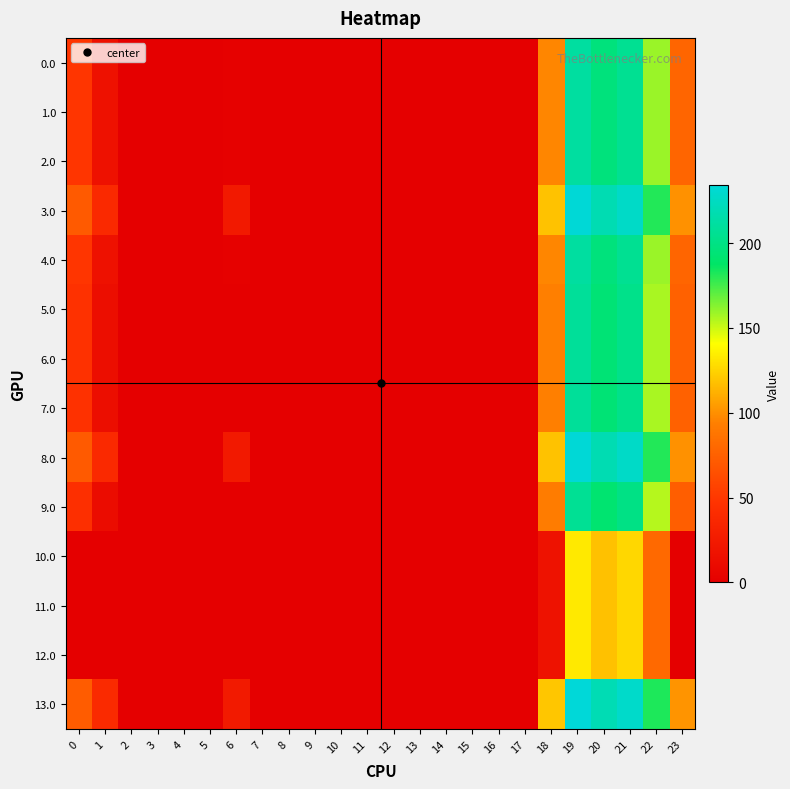

Reading right to left, extract all data points from this chart.

0.0: 23=78.3	22=159.3	21=205.4	20=196.9	19=211.5	18=96.6	17=0.0	16=0.0	15=0.0	14=0.0	13=0.0	12=0.0	11=0.0	10=0.0	9=0.0	8=0.0	7=0.0	6=2.0	5=0.0	4=0.0	3=0.0	2=0.0	1=16.5	0=49.0
1.0: 23=78.3	22=159.3	21=205.4	20=196.9	19=211.5	18=96.6	17=0.0	16=0.0	15=0.0	14=0.0	13=0.0	12=0.0	11=0.0	10=0.0	9=0.0	8=0.0	7=0.0	6=2.0	5=0.0	4=0.0	3=0.0	2=0.0	1=16.5	0=49.0
2.0: 23=78.3	22=159.3	21=205.4	20=196.9	19=211.5	18=96.6	17=0.0	16=0.0	15=0.0	14=0.0	13=0.0	12=0.0	11=0.0	10=0.0	9=0.0	8=0.0	7=0.0	6=2.0	5=0.0	4=0.0	3=0.0	2=0.0	1=16.5	0=49.0
3.0: 23=100.3	22=181.3	21=227.4	20=218.9	19=233.5	18=118.6	17=0.0	16=0.0	15=0.0	14=0.0	13=0.0	12=0.0	11=0.0	10=0.0	9=0.0	8=0.0	7=0.0	6=24.0	5=0.0	4=0.0	3=0.0	2=0.0	1=38.5	0=71.0
4.0: 23=78.3	22=159.3	21=205.4	20=196.9	19=211.5	18=96.6	17=0.0	16=0.0	15=0.0	14=0.0	13=0.0	12=0.0	11=0.0	10=0.0	9=0.0	8=0.0	7=0.0	6=2.0	5=0.0	4=0.0	3=0.0	2=0.0	1=16.5	0=49.0
5.0: 23=75.3	22=156.3	21=202.4	20=193.9	19=208.5	18=93.6	17=0.0	16=0.0	15=0.0	14=0.0	13=0.0	12=0.0	11=0.0	10=0.0	9=0.0	8=0.0	7=0.0	6=0.0	5=0.0	4=0.0	3=0.0	2=0.0	1=13.5	0=46.0
6.0: 23=75.3	22=156.3	21=202.4	20=193.9	19=208.5	18=93.6	17=0.0	16=0.0	15=0.0	14=0.0	13=0.0	12=0.0	11=0.0	10=0.0	9=0.0	8=0.0	7=0.0	6=0.0	5=0.0	4=0.0	3=0.0	2=0.0	1=13.5	0=46.0
7.0: 23=75.3	22=156.3	21=202.4	20=193.9	19=208.5	18=93.6	17=0.0	16=0.0	15=0.0	14=0.0	13=0.0	12=0.0	11=0.0	10=0.0	9=0.0	8=0.0	7=0.0	6=0.0	5=0.0	4=0.0	3=0.0	2=0.0	1=13.5	0=46.0
8.0: 23=100.3	22=181.3	21=227.4	20=218.9	19=233.5	18=118.6	17=0.0	16=0.0	15=0.0	14=0.0	13=0.0	12=0.0	11=0.0	10=0.0	9=0.0	8=0.0	7=0.0	6=24.0	5=0.0	4=0.0	3=0.0	2=0.0	1=38.5	0=71.0
9.0: 23=73.3	22=154.3	21=200.4	20=191.9	19=206.5	18=91.6	17=0.0	16=0.0	15=0.0	14=0.0	13=0.0	12=0.0	11=0.0	10=0.0	9=0.0	8=0.0	7=0.0	6=0.0	5=0.0	4=0.0	3=0.0	2=0.0	1=11.5	0=44.0
10.0: 23=0.0	22=80.3	21=126.4	20=117.9	19=132.5	18=17.6	17=0.0	16=0.0	15=0.0	14=0.0	13=0.0	12=0.0	11=0.0	10=0.0	9=0.0	8=0.0	7=0.0	6=0.0	5=0.0	4=0.0	3=0.0	2=0.0	1=0.0	0=0.0
11.0: 23=0.0	22=80.3	21=126.4	20=117.9	19=132.5	18=17.6	17=0.0	16=0.0	15=0.0	14=0.0	13=0.0	12=0.0	11=0.0	10=0.0	9=0.0	8=0.0	7=0.0	6=0.0	5=0.0	4=0.0	3=0.0	2=0.0	1=0.0	0=0.0
12.0: 23=0.0	22=80.3	21=126.4	20=117.9	19=132.5	18=17.6	17=0.0	16=0.0	15=0.0	14=0.0	13=0.0	12=0.0	11=0.0	10=0.0	9=0.0	8=0.0	7=0.0	6=0.0	5=0.0	4=0.0	3=0.0	2=0.0	1=0.0	0=0.0
13.0: 23=101.3	22=182.3	21=228.4	20=219.9	19=234.5	18=119.6	17=0.0	16=0.0	15=0.0	14=0.0	13=0.0	12=0.0	11=0.0	10=0.0	9=0.0	8=0.0	7=0.0	6=25.0	5=0.8	4=0.0	3=0.0	2=0.3	1=39.5	0=72.0